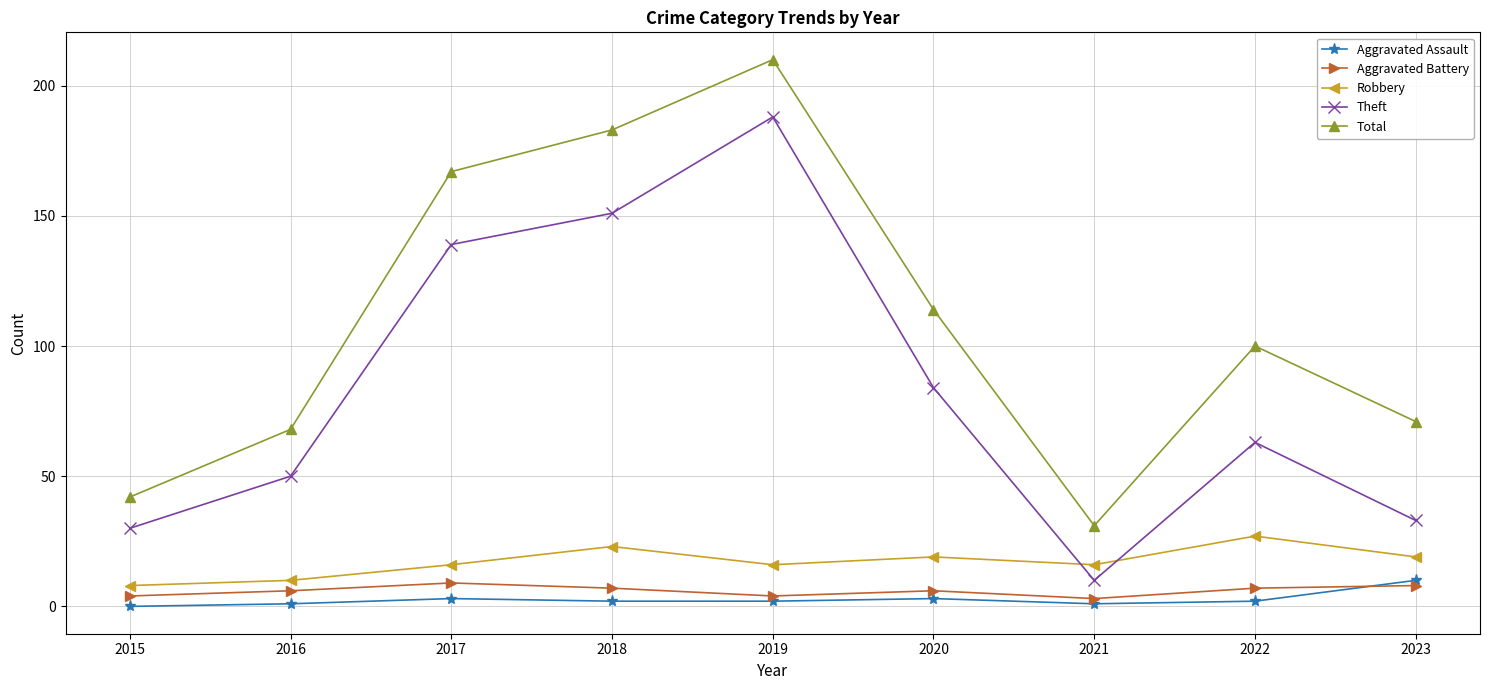

Where is the first local minimum for Total?

2021